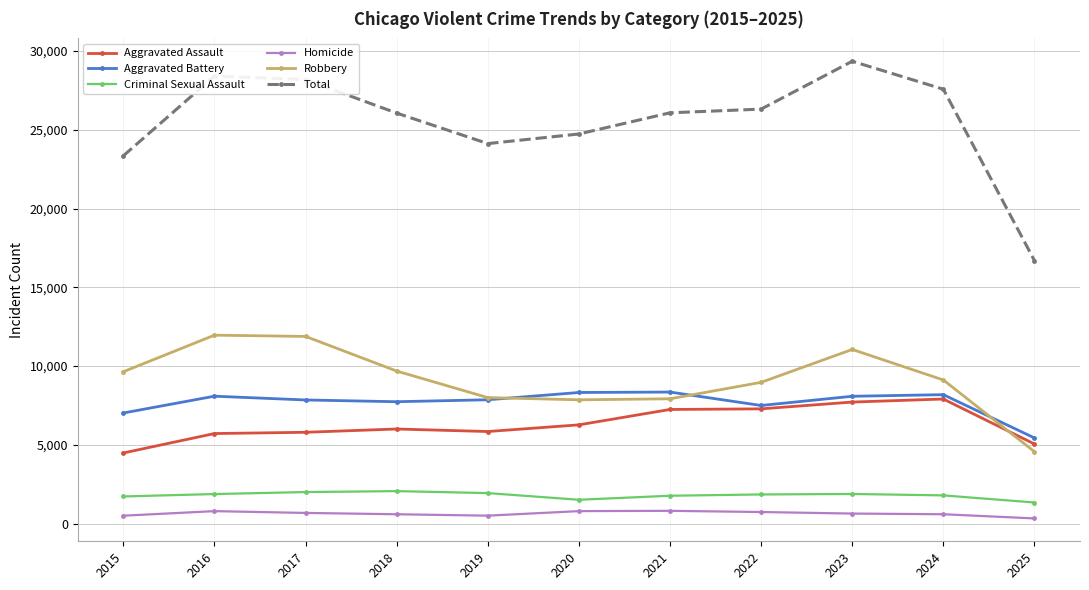

Does the chart have visible grid lines?

Yes